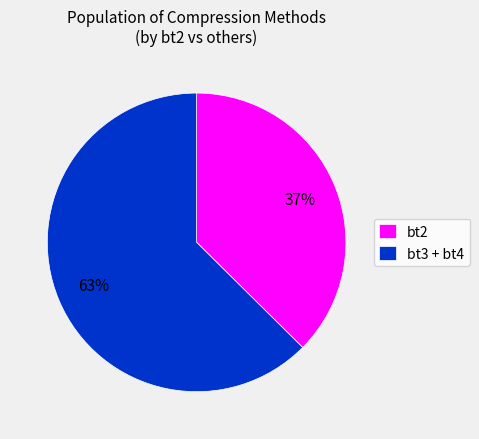

How many slices are in this pie chart?

2